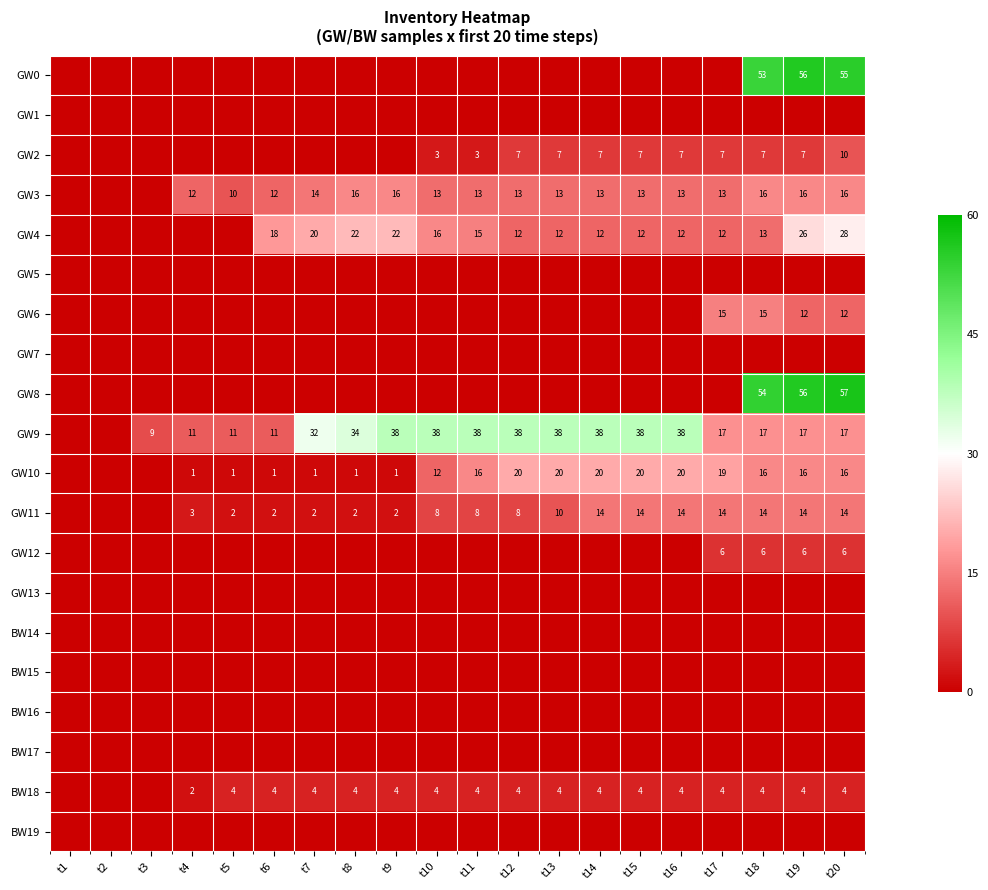

The value of GW10 at t6 is 1. True or false?

True